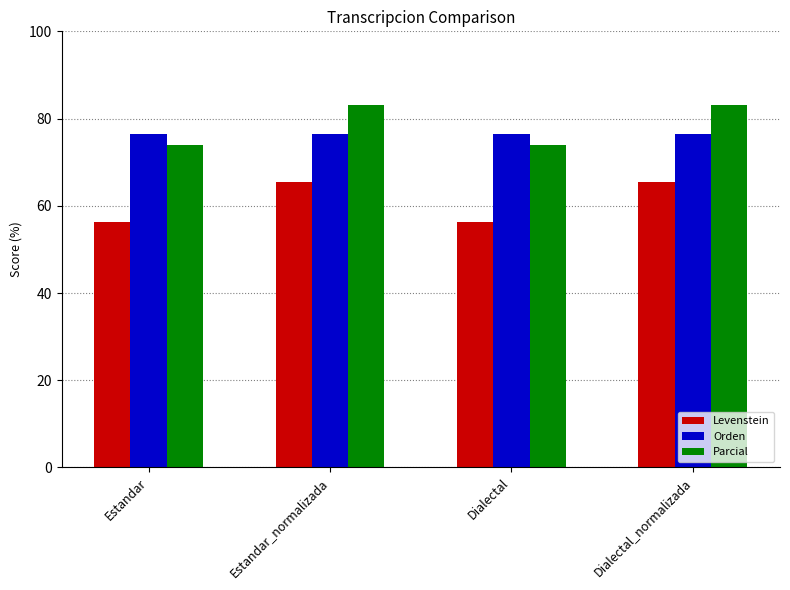

What position from the right is Dialectal?

2